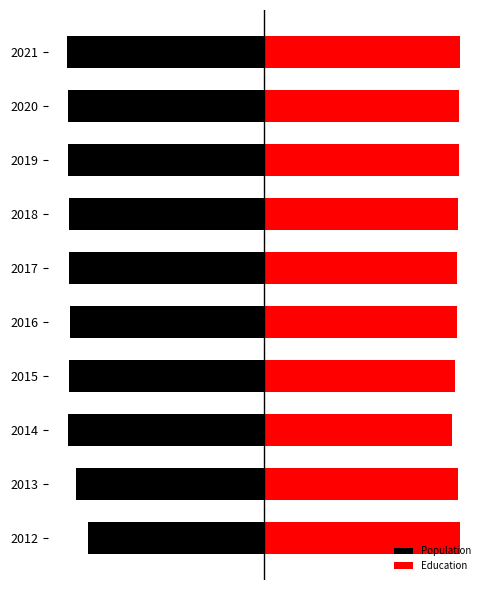

At how many categories does at least one series exceed 4?

10